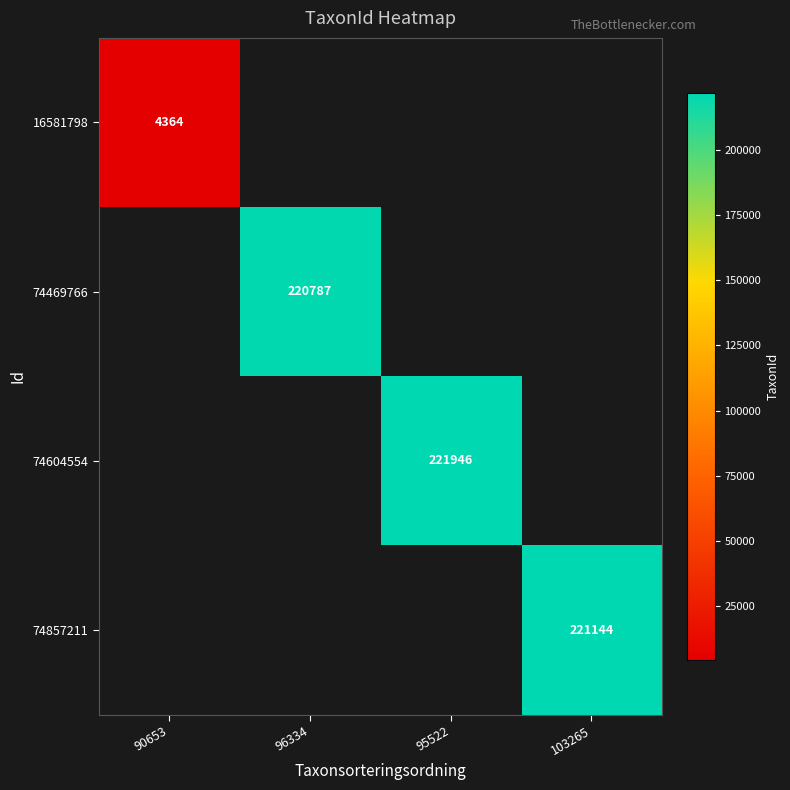

Is it true that 74469766 equals 148717.3 at 96334?

False